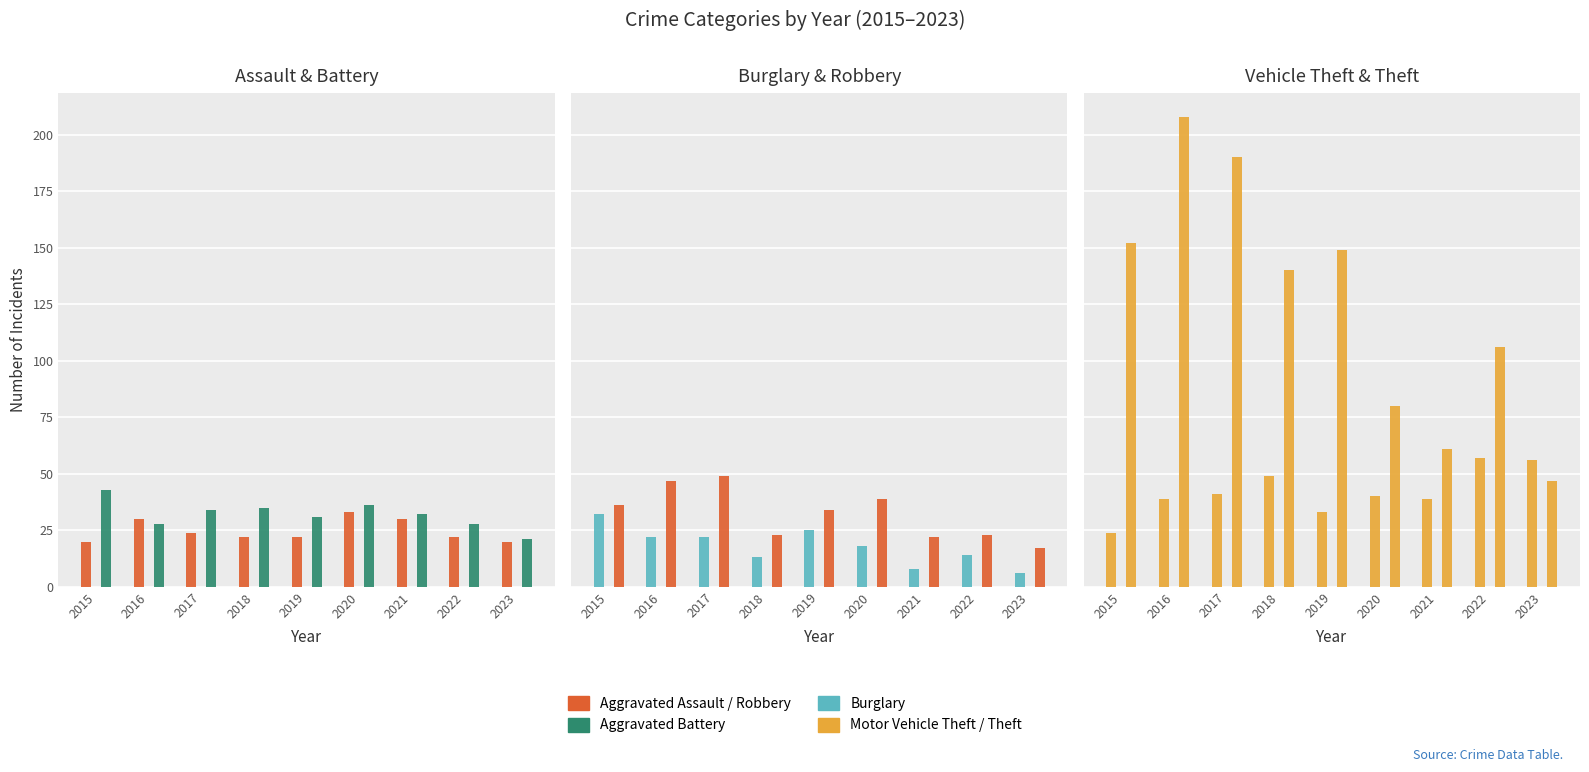

Is the value of Aggravated Battery at 2016 greater than the value of Motor Vehicle Theft at 2022?

No